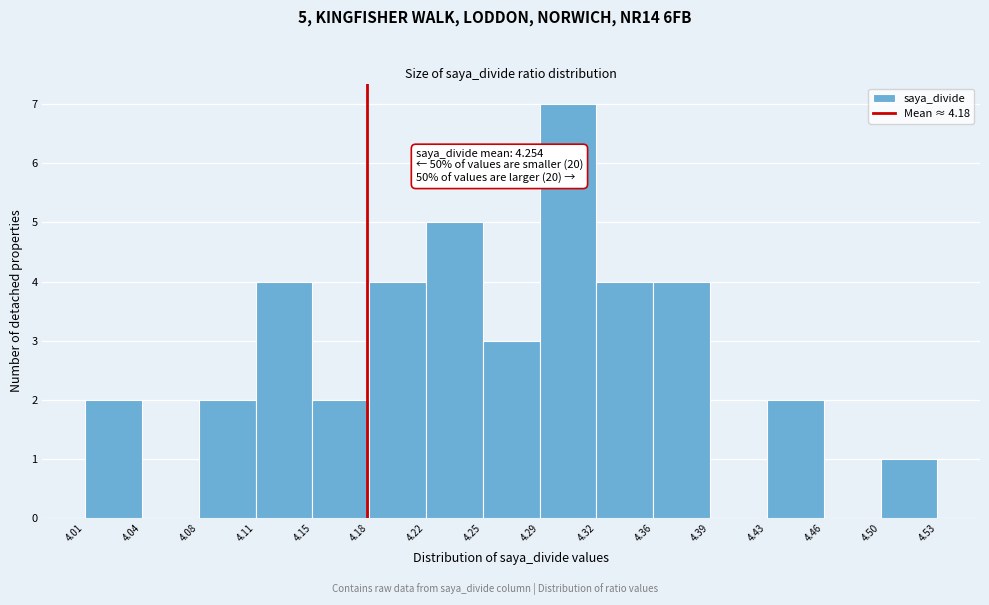

Which range on the x-axis has the tallest bar?

4.29 to 4.32